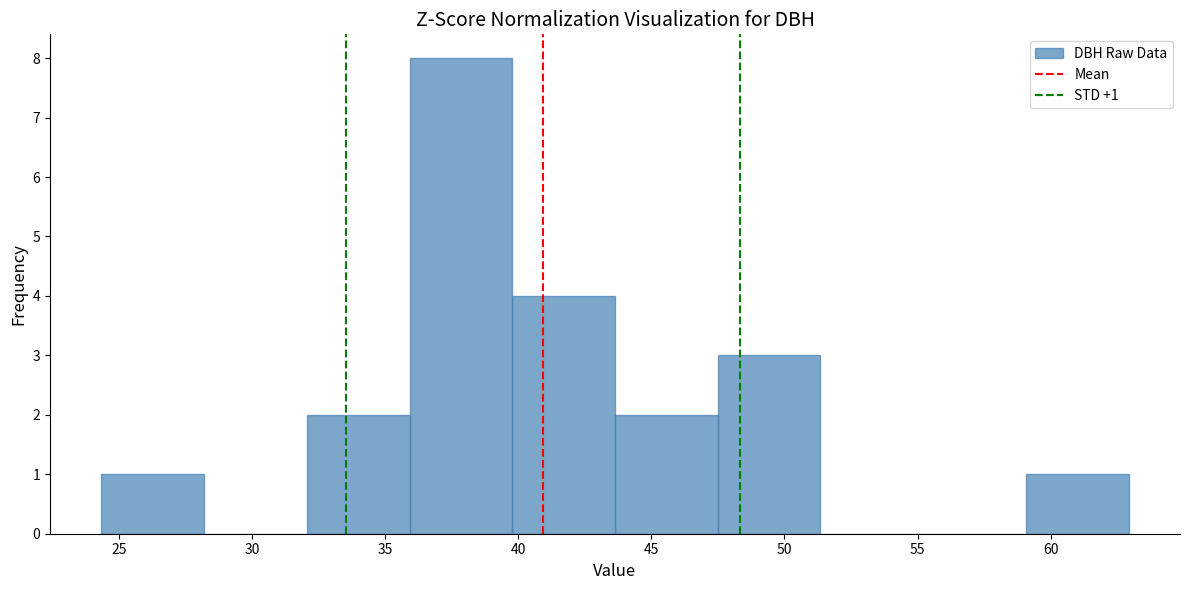

Which range on the x-axis has the tallest bar?

36.0 to 40.0